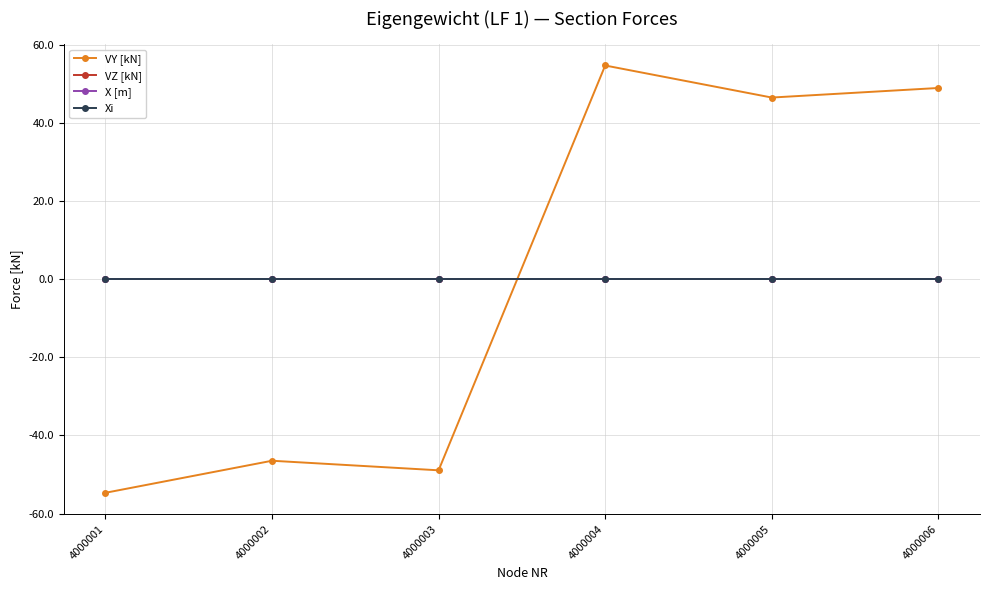

At which label is VY [kN] closest to 0?

4000002